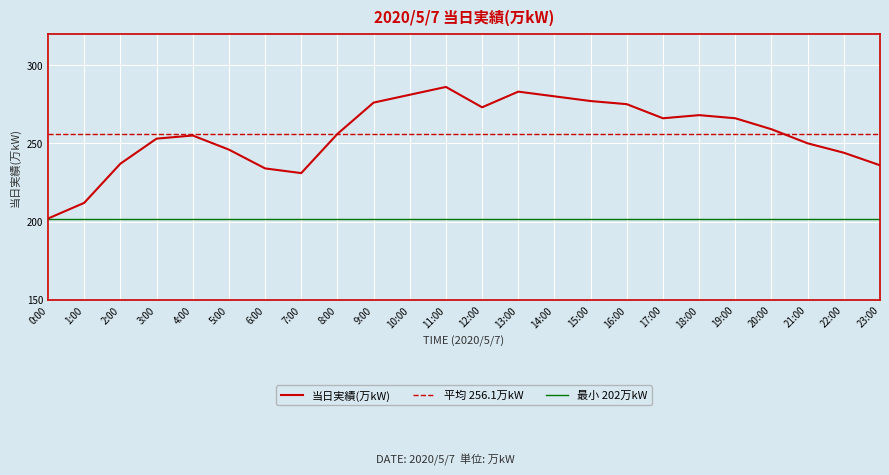

At which category does the chart reach its peak across all series?

11:00